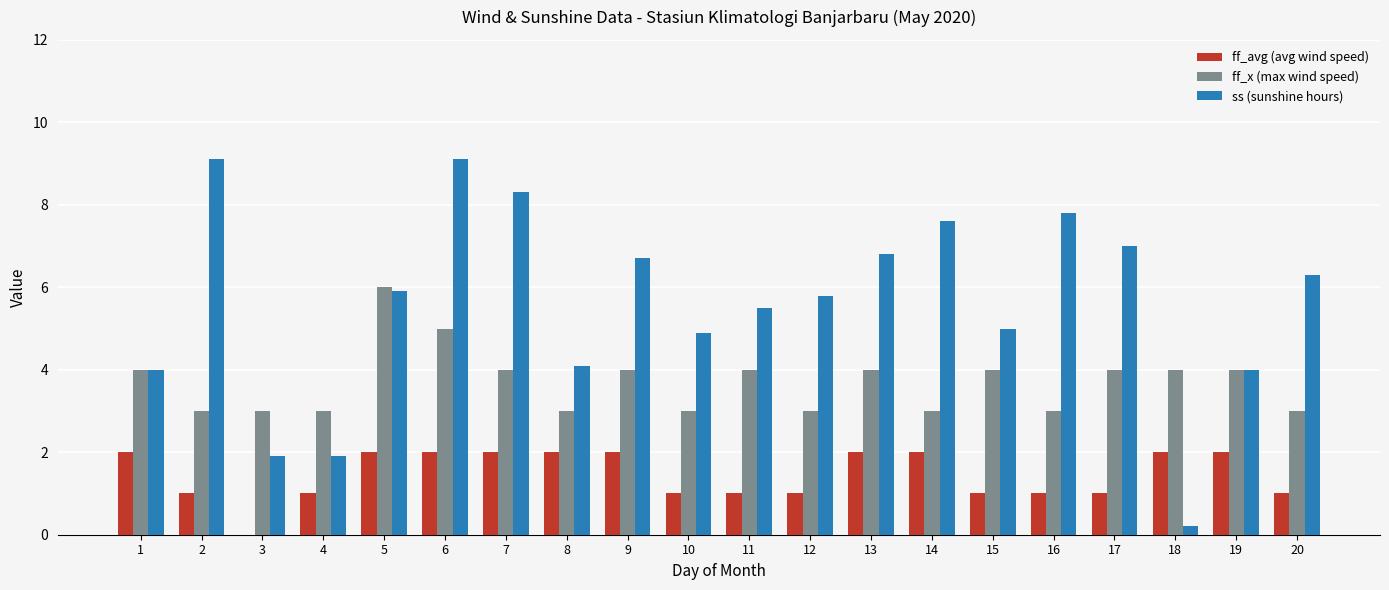

What is the total value across all series at 5?

13.9